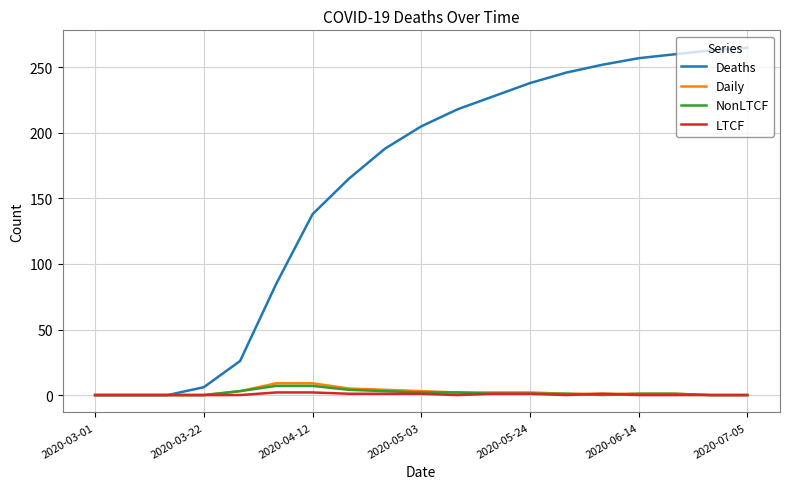

Which series has the largest range (max minus min)?

Deaths